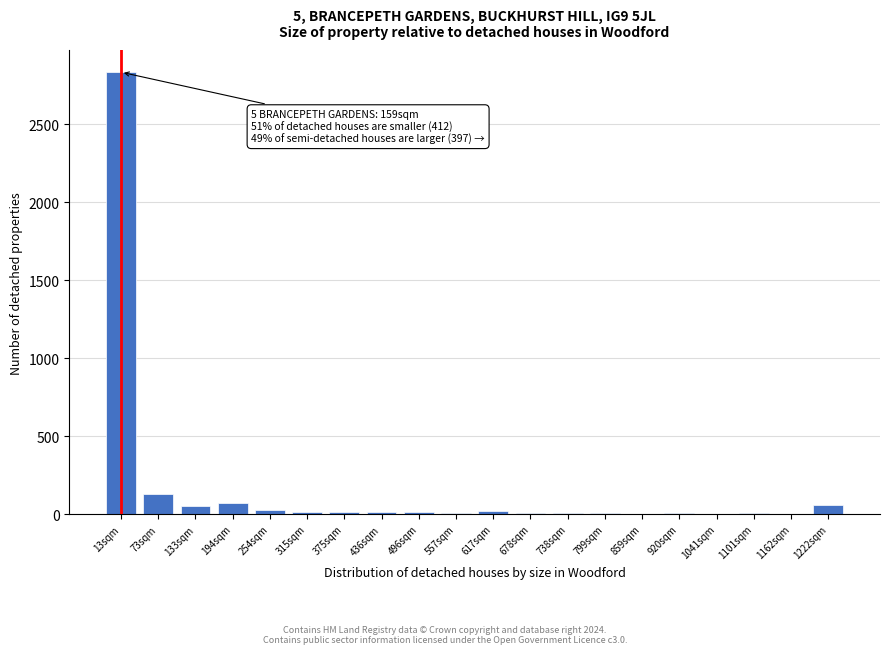

True or false: the data shows 10 at 678sqm.

True